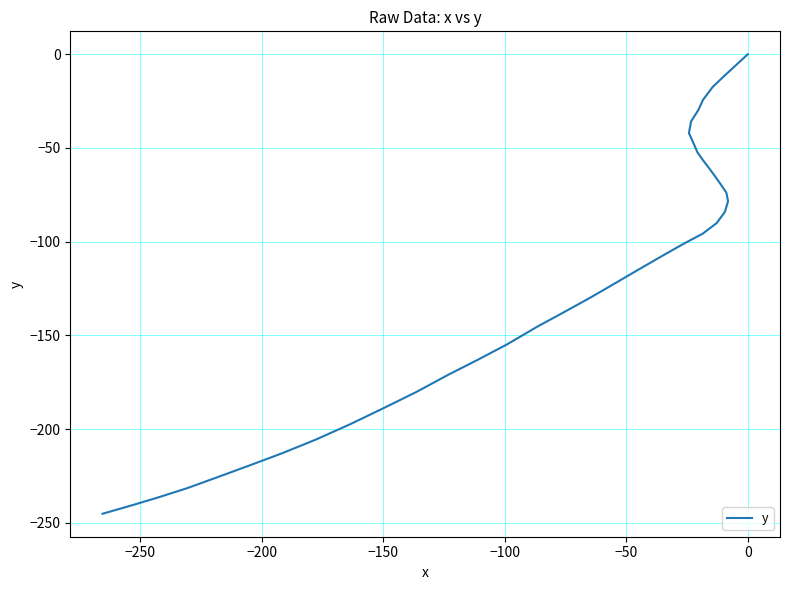

How many values exceed -101?

19